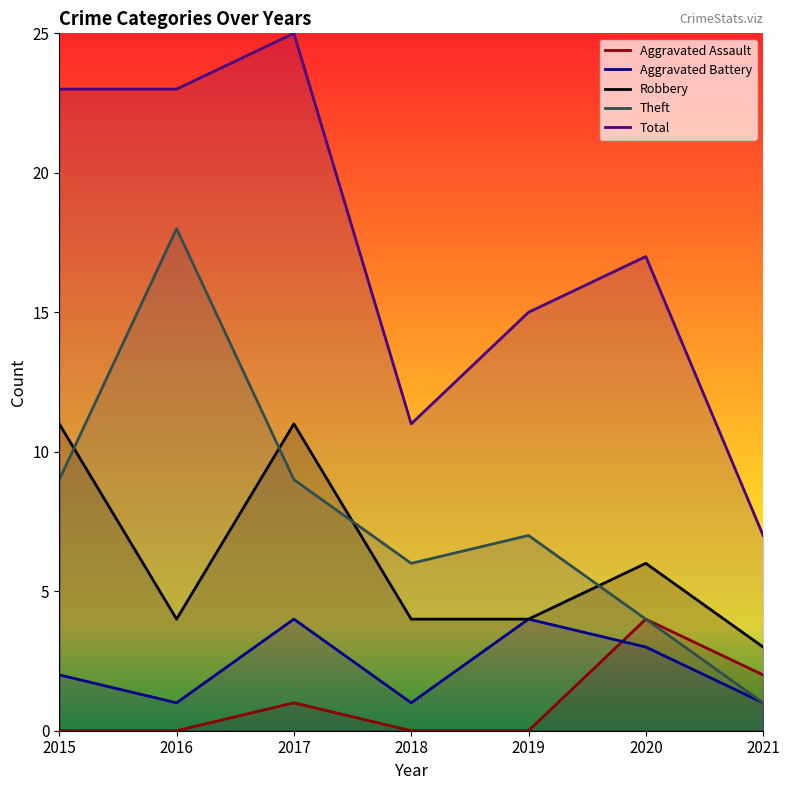

Reading left to right, transcribe all the data shown in this chart.

Aggravated Assault: 2015=0	2016=0	2017=1	2018=0	2019=0	2020=4	2021=2
Aggravated Battery: 2015=2	2016=1	2017=4	2018=1	2019=4	2020=3	2021=1
Robbery: 2015=11	2016=4	2017=11	2018=4	2019=4	2020=6	2021=3
Theft: 2015=9	2016=18	2017=9	2018=6	2019=7	2020=4	2021=1
Total: 2015=23	2016=23	2017=25	2018=11	2019=15	2020=17	2021=7